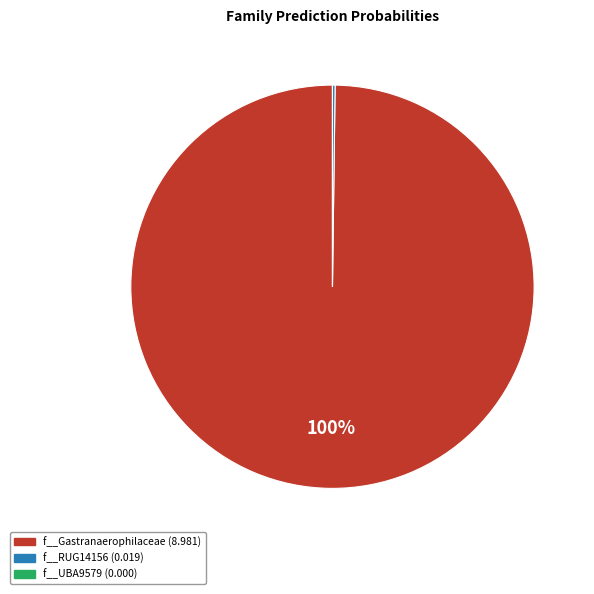

Does any single category account for the majority?

Yes